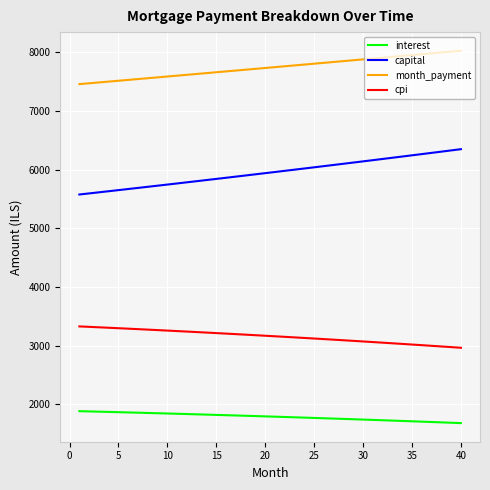

What is the difference between the maximum and minimum values in the month_payment series?

569.1